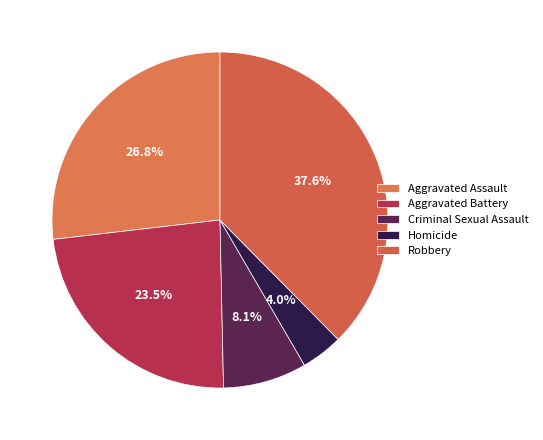

What is the smallest slice in the pie chart?

Homicide